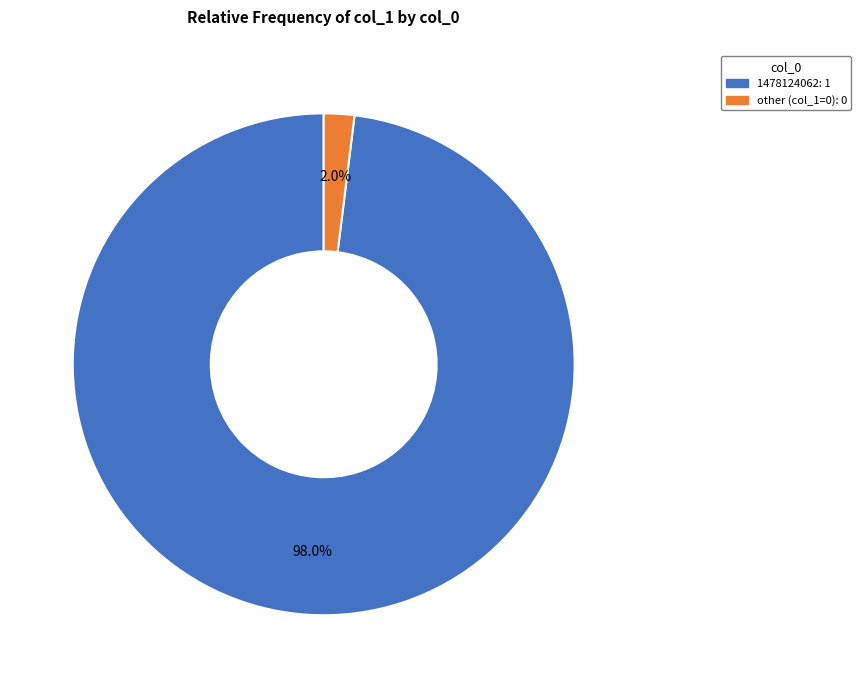

Is there any slice that represents more than half of the pie?

Yes